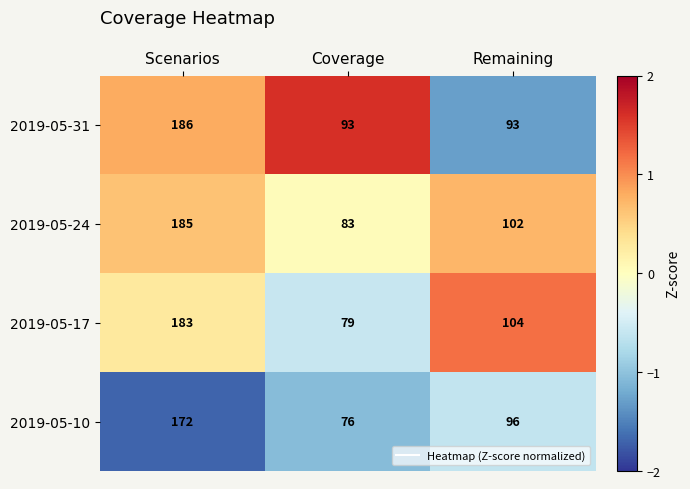

Is the value of 2019-05-17 at Scenarios greater than the value of 2019-05-10 at Scenarios?

Yes